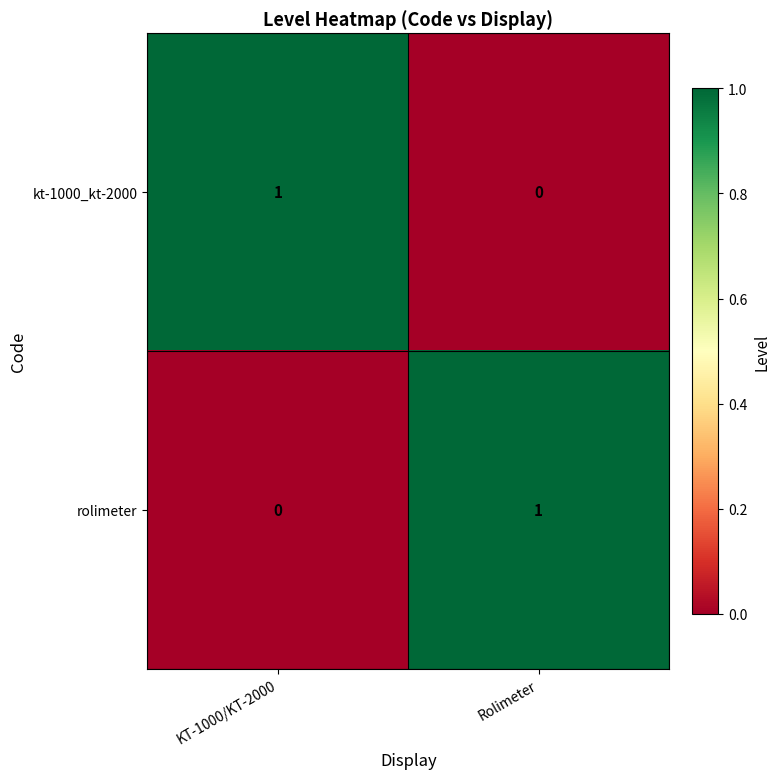

The kt-1000_kt-2000 series shows 2 at KT-1000/KT-2000. True or false?

False